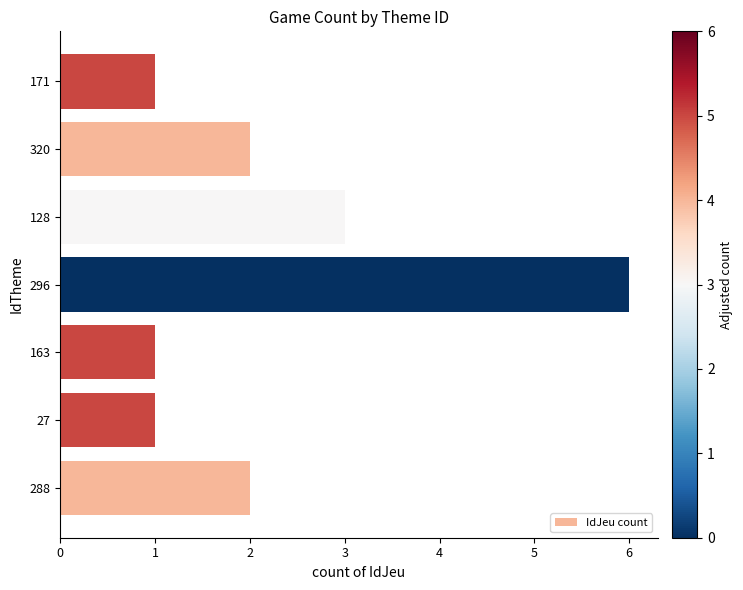

How many series are shown in this chart?

1